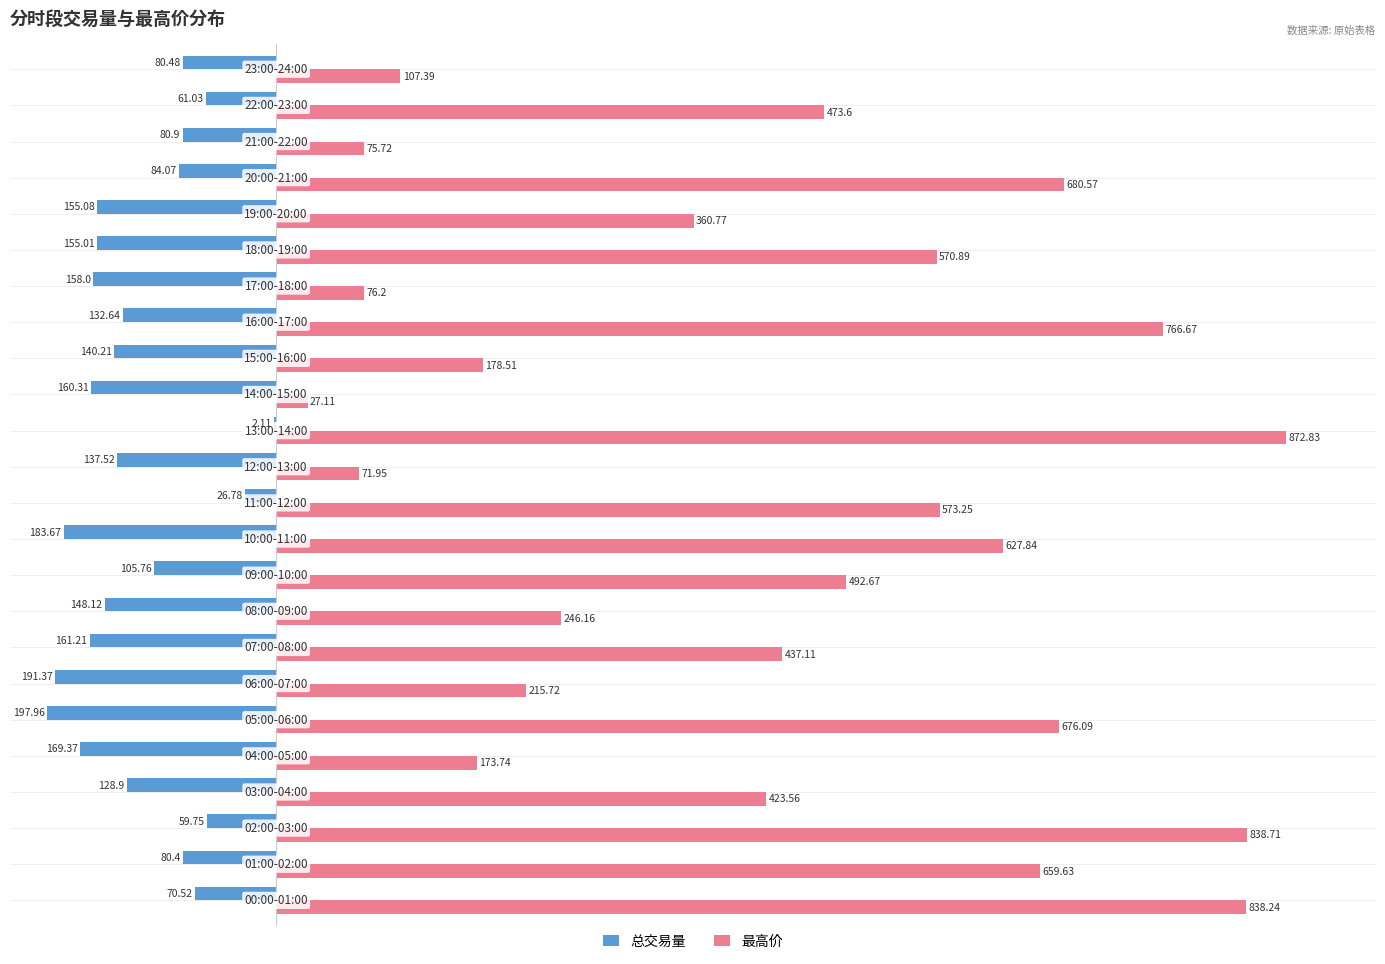

Which series has the largest total across all categories?

最高价